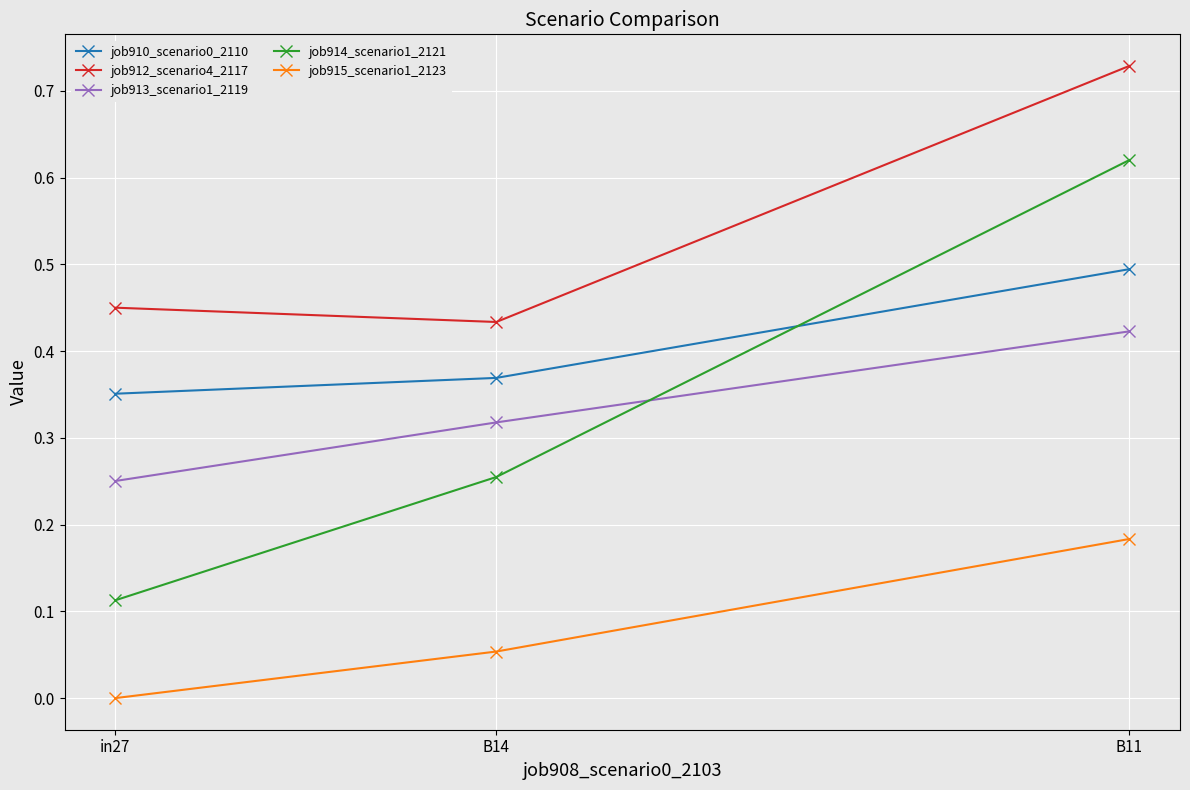

Where is job915_scenario1_2123 nearest to the value 0?

in27